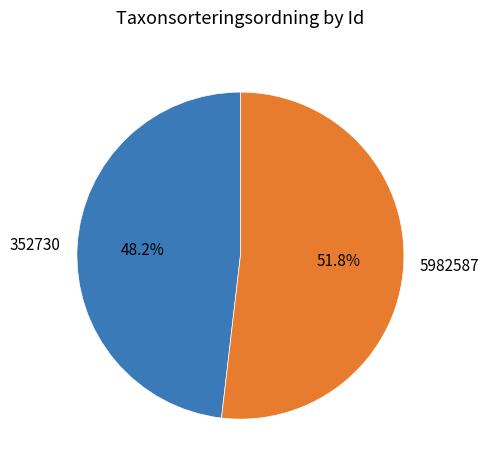

To the nearest percent, what percentage of the pie is 5982587?

52%